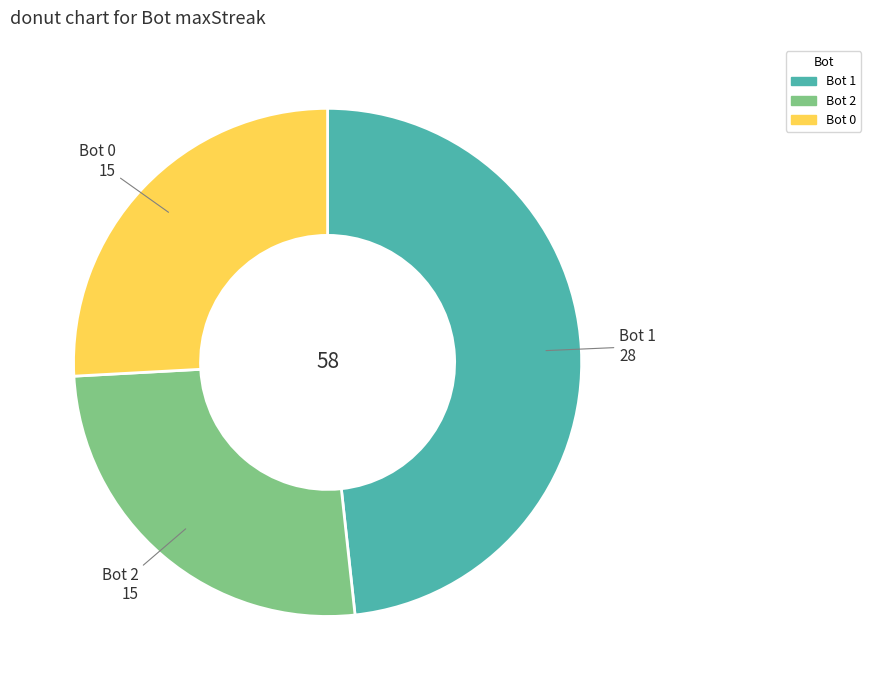

Is there a majority slice in this chart?

No